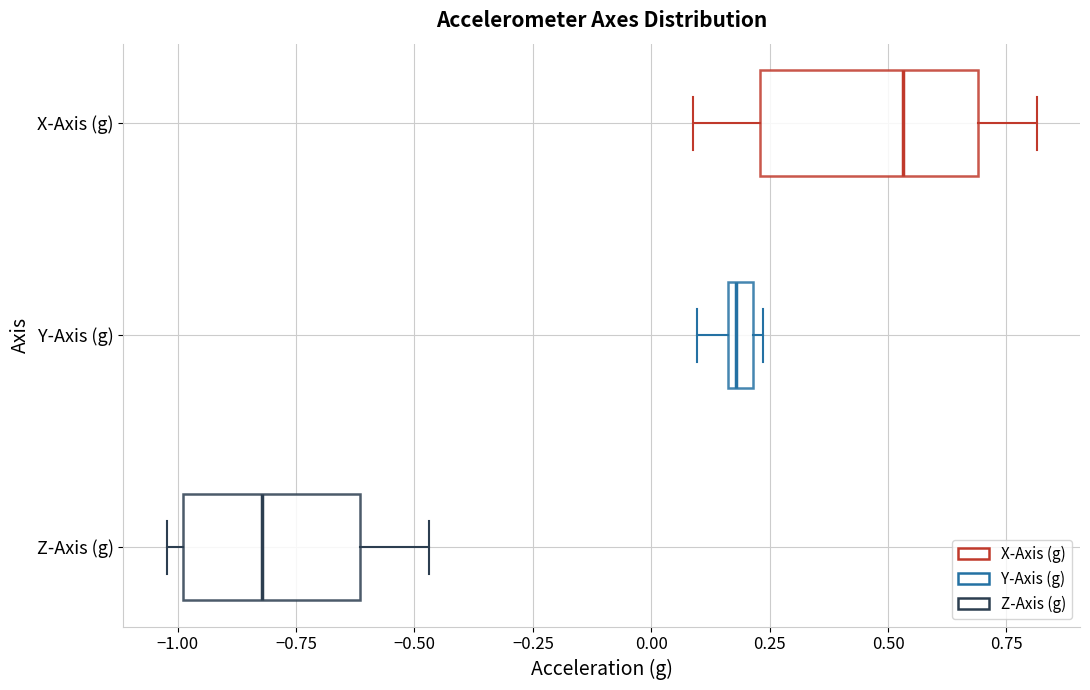

Which box is the widest, from its left edge to its right edge?

X-Axis (g)